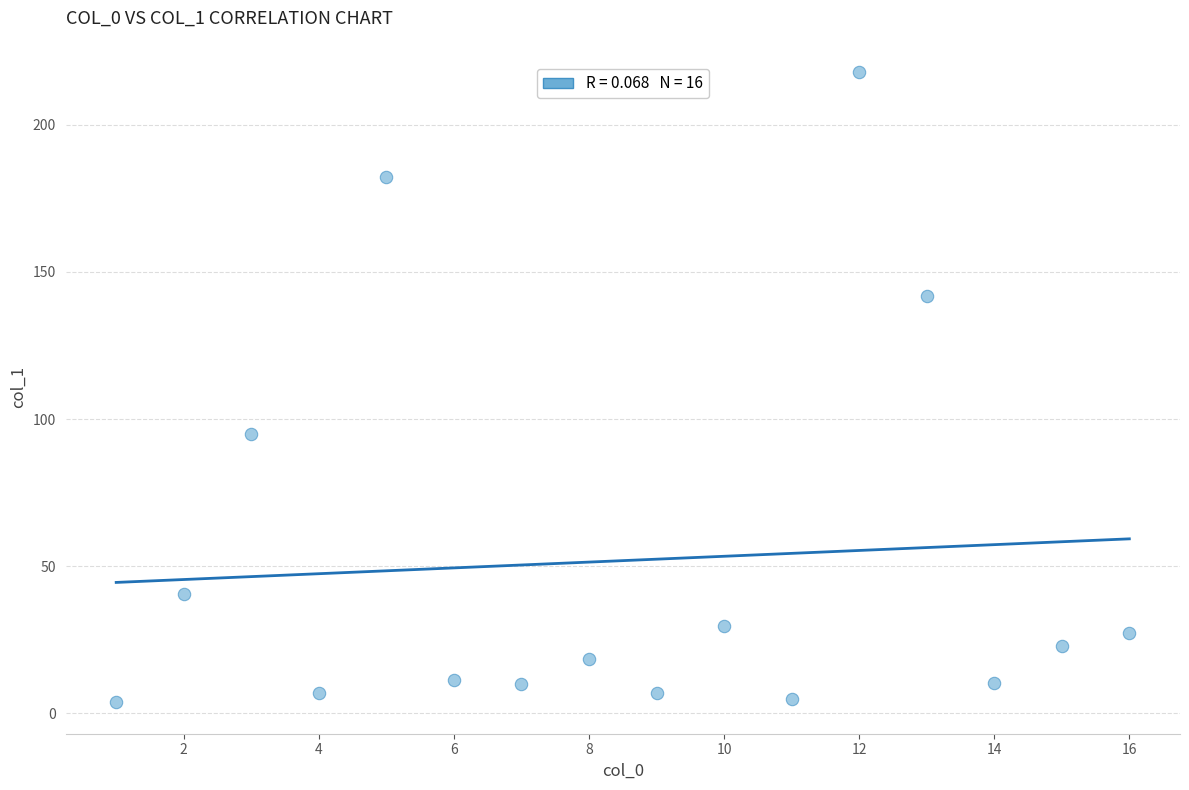

What Y value in the scatter plot is closest to 110?

94.8